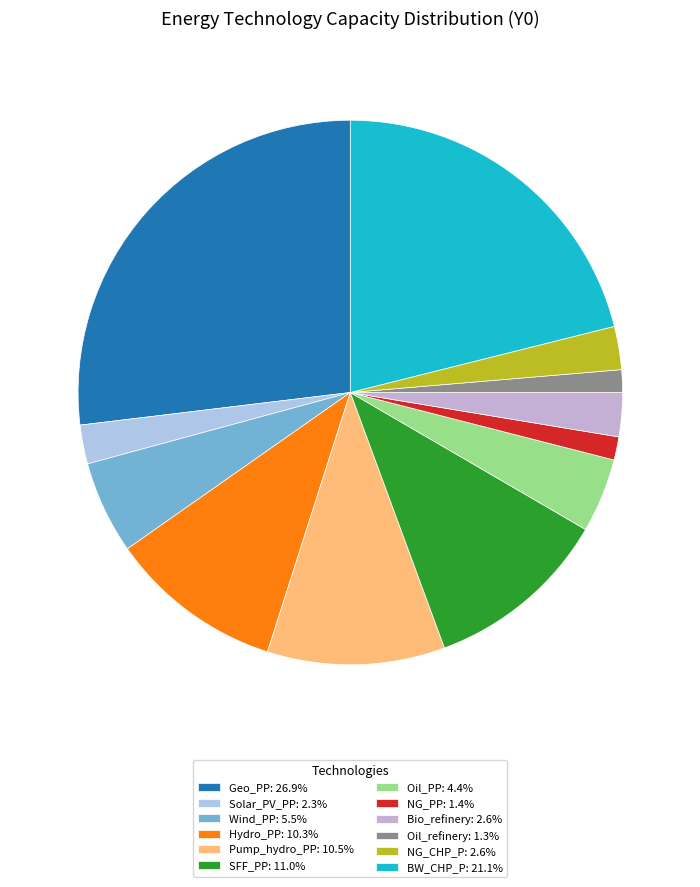

True or false: Oil_PP accounts for 4% of the total.

True